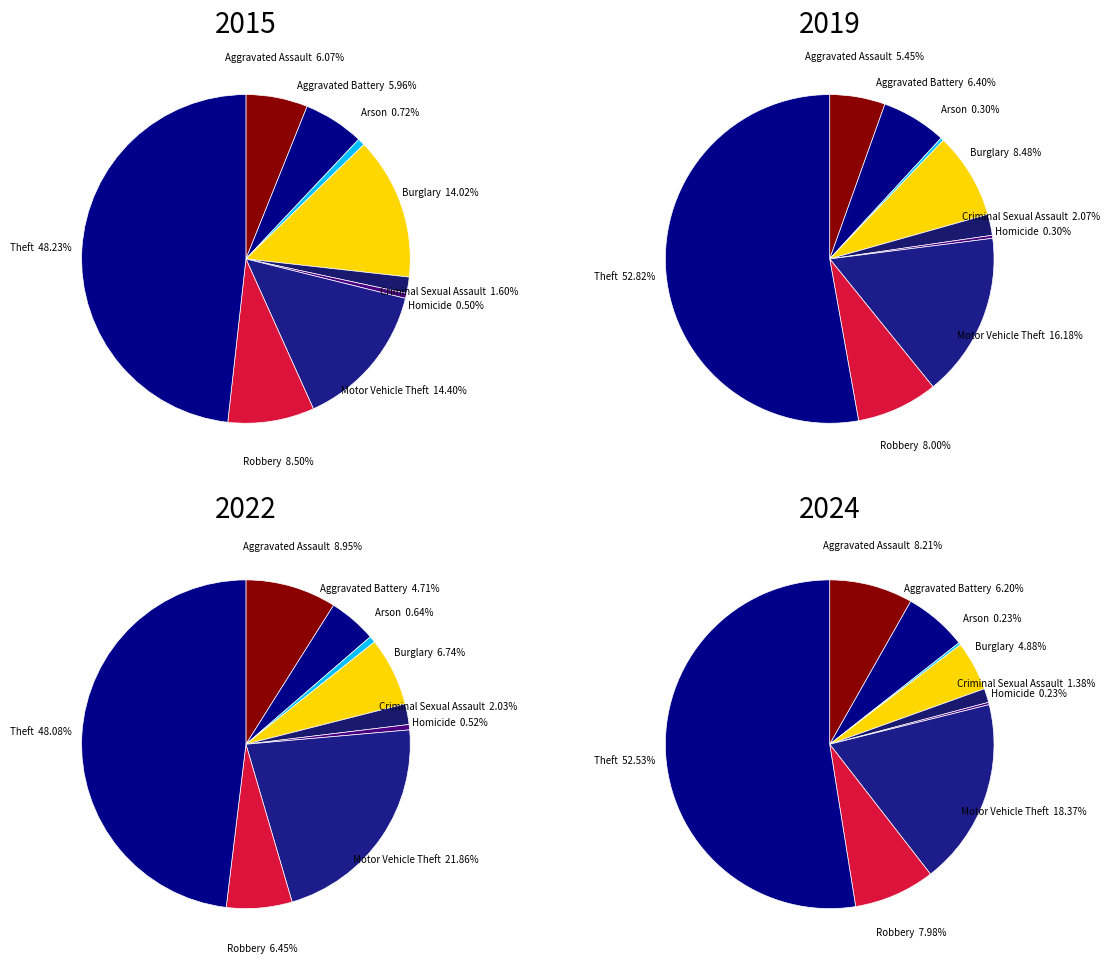

Is it true that Aggravated Battery is 21% of the pie?

False